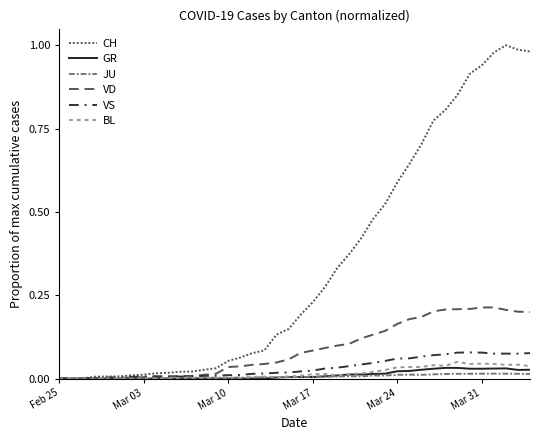

Is this an area chart (filled region under the line)?

No